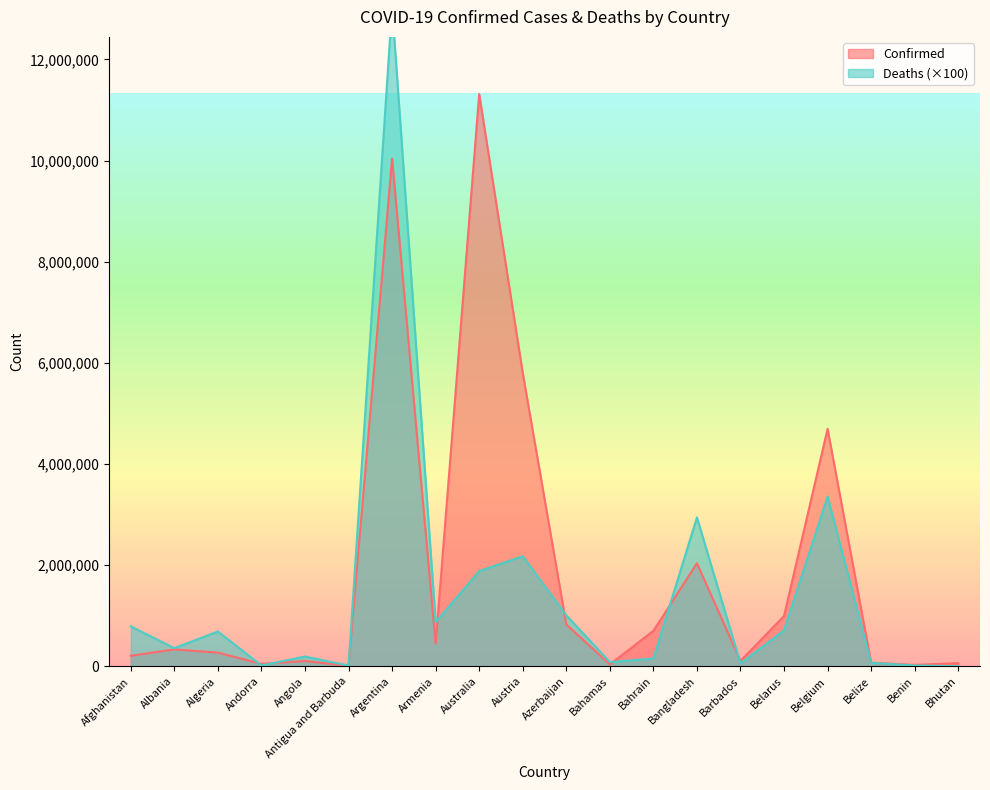

How many values in the Confirmed series exceed 334204?

9